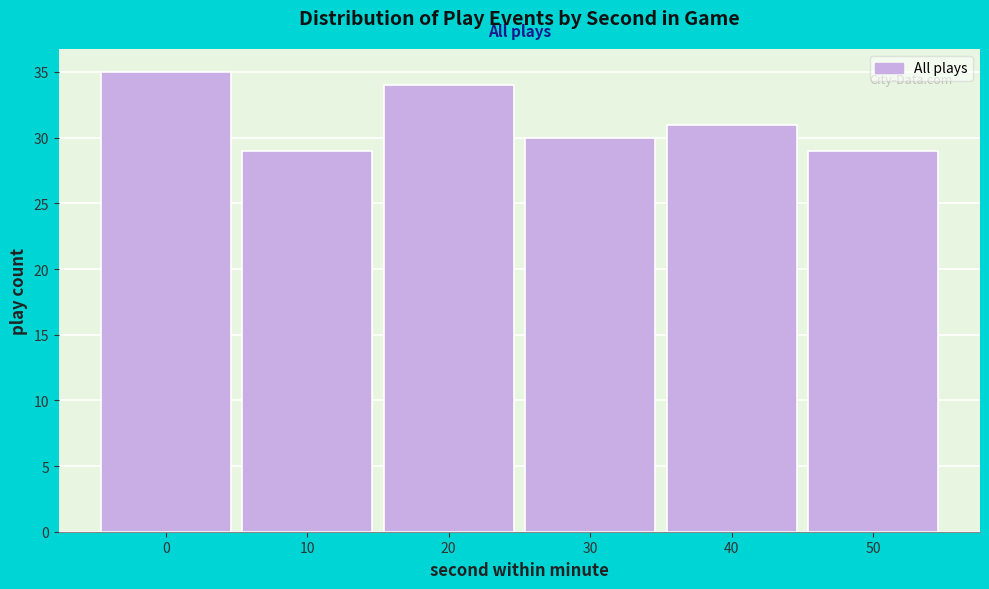

Reading left to right, transcribe all the data shown in this chart.

35	29	34	30	31	29